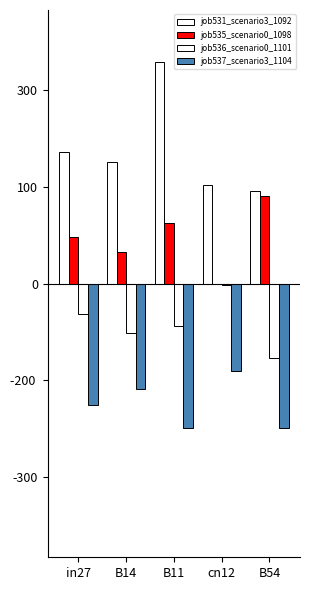

What is the label of the 3rd bar from the left?

B11